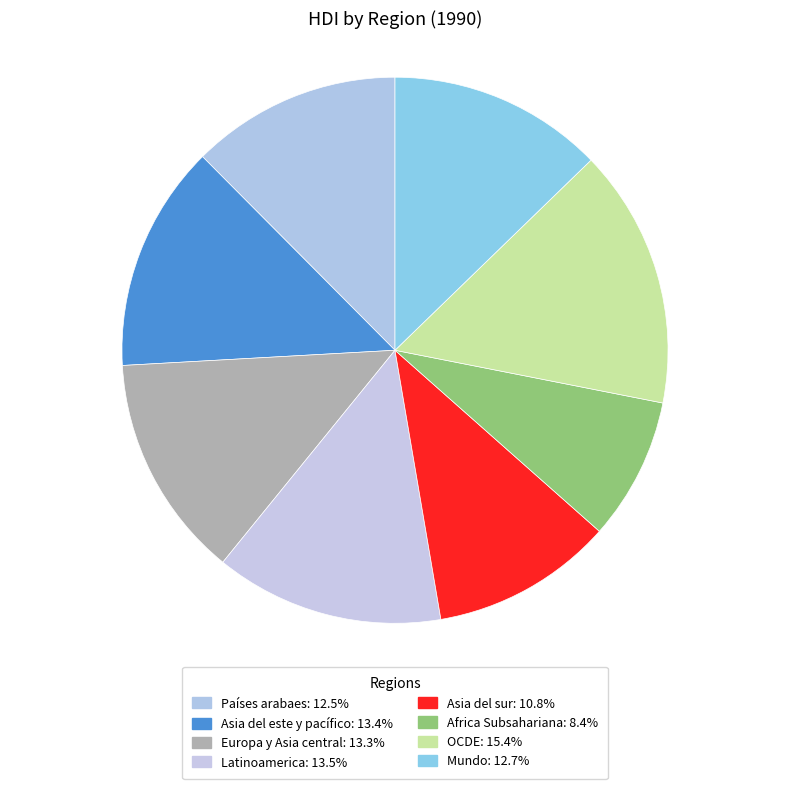

To the nearest percent, what percentage of the pie is Asia del sur?

11%